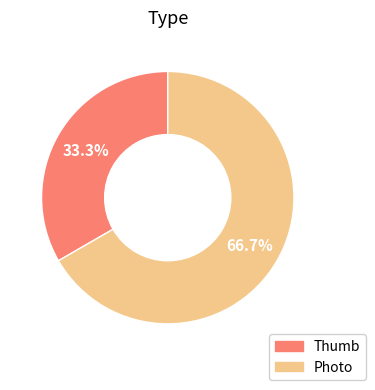

To the nearest percent, what is the combined percentage of Photo and Thumb?

100%